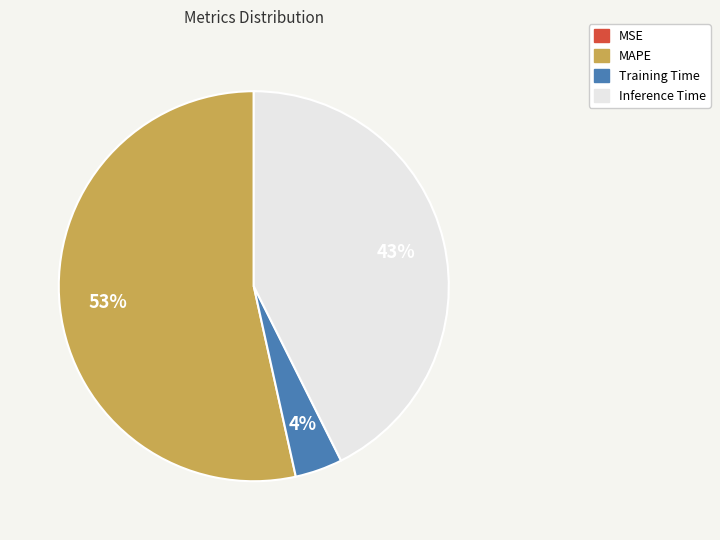

Combined, do Training Time and MAPE account for over 50%?

Yes